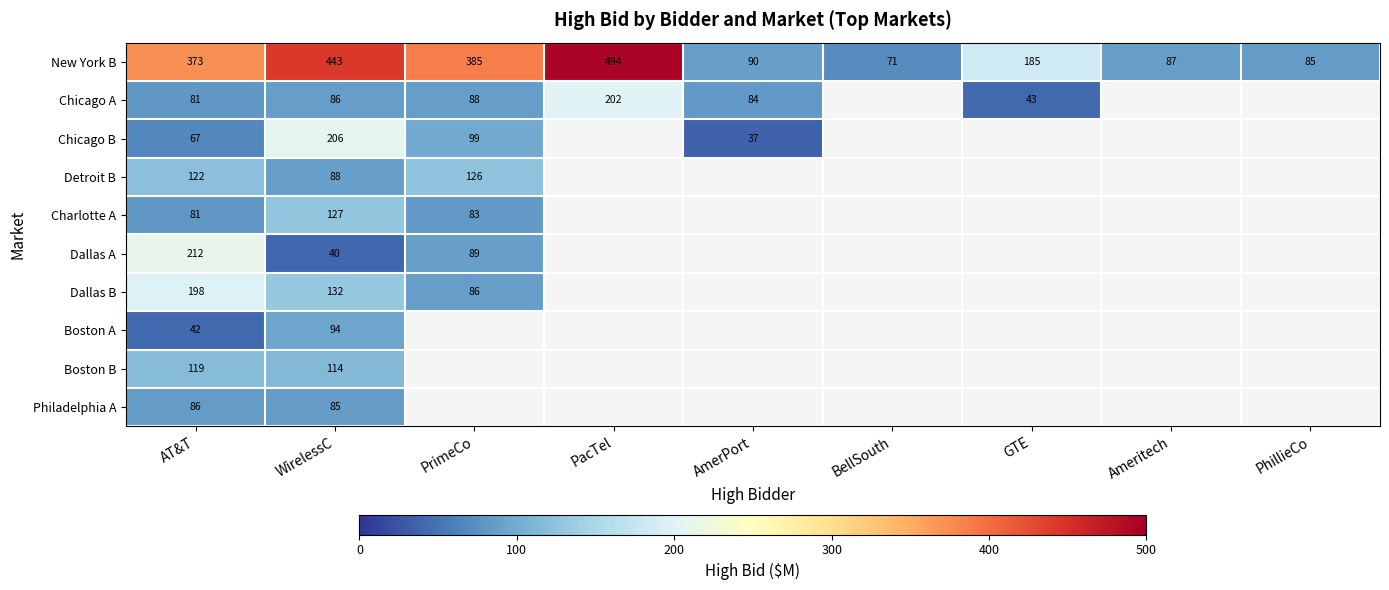

True or false: Chicago B has a value of 37 at AmerPort.

True